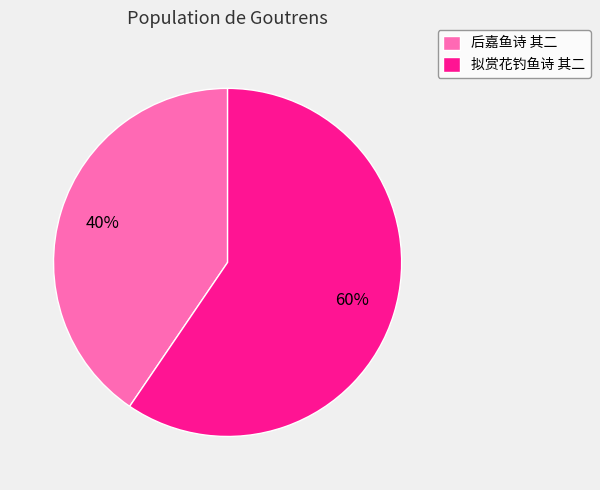

To the nearest percent, what percentage of the pie is 拟赏花钓鱼诗 其二?

60%